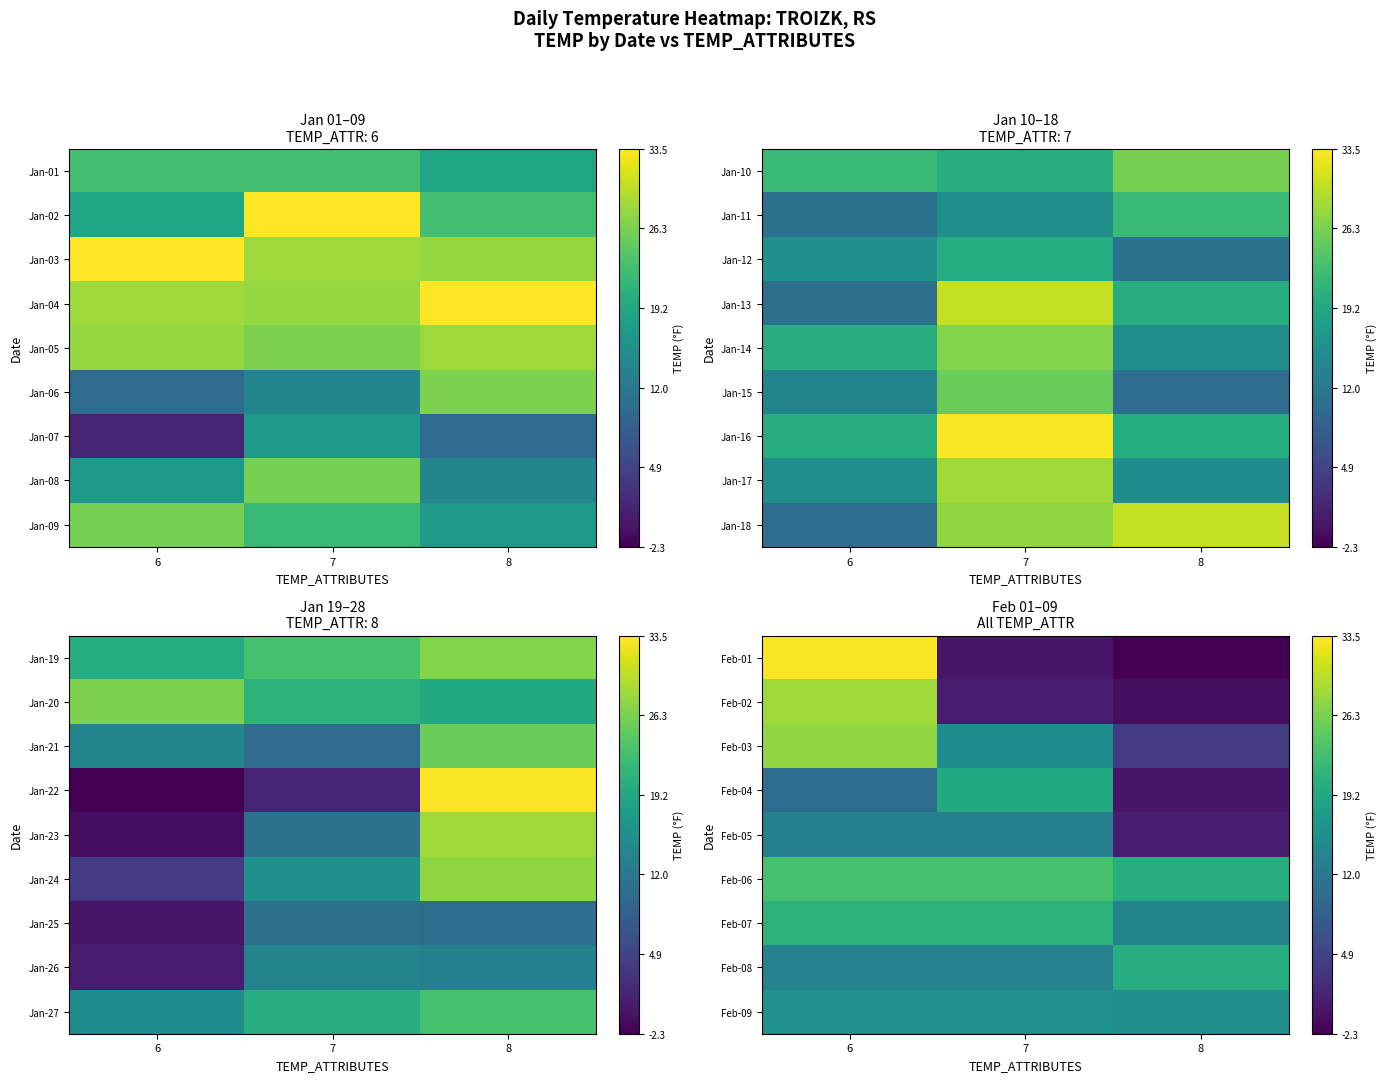

What is the difference between the highest and lowest values at 8?

22.3